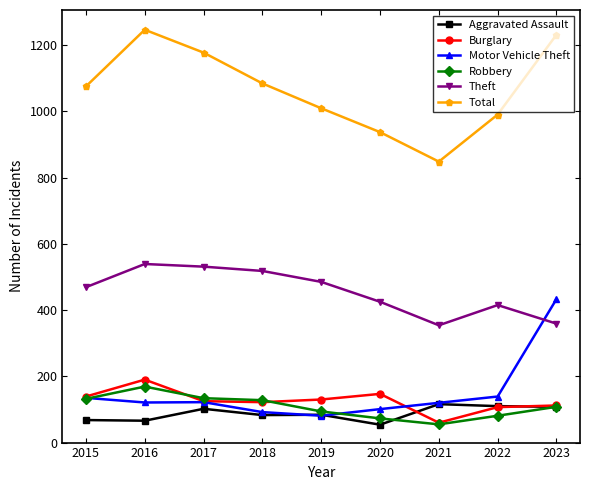

The value of Aggravated Assault at 2023 is 108. True or false?

True